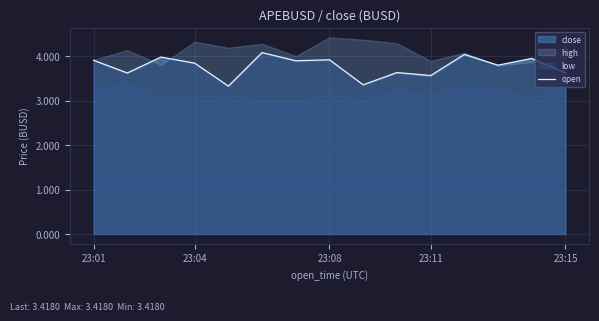

True or false: there are more than 1 points higher than both neighbors.

True